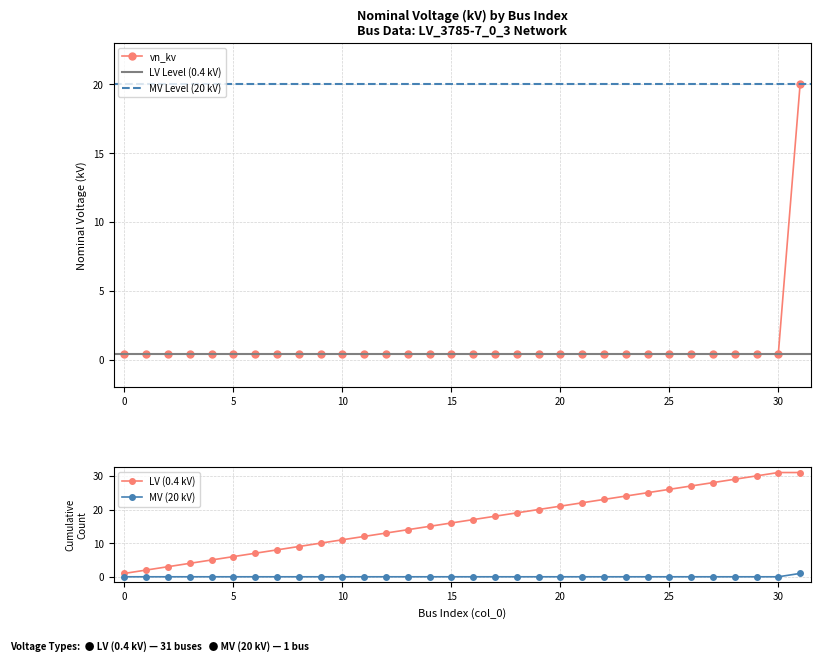

The chart shows a value of 0.5 at 5. True or false?

False